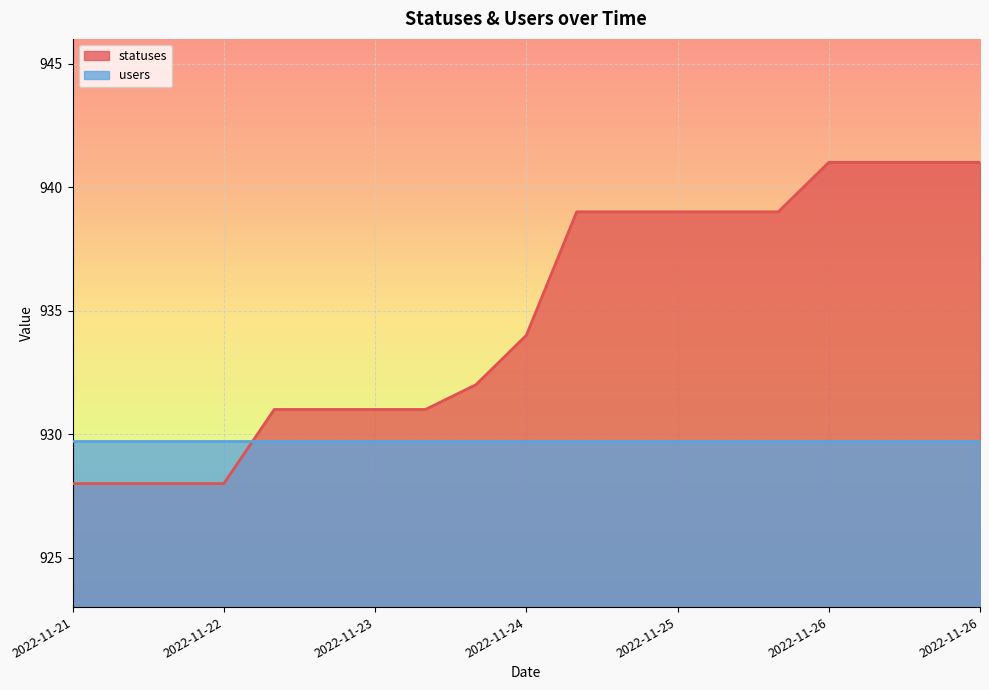

What is the maximum value shown in the chart?

941